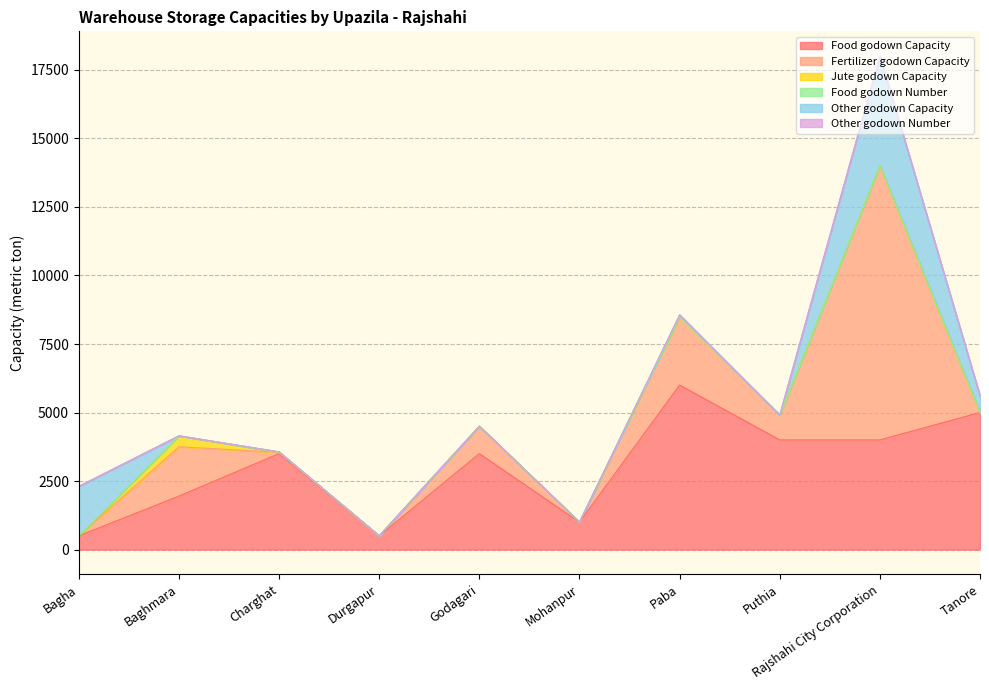

True or false: Other godown Number has a value of 0 at Godagari.

True